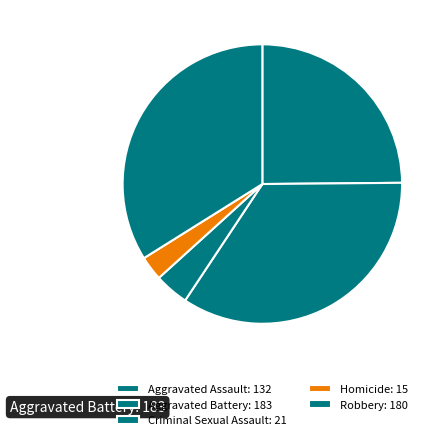

To the nearest percent, what is the average slice percentage?

20%